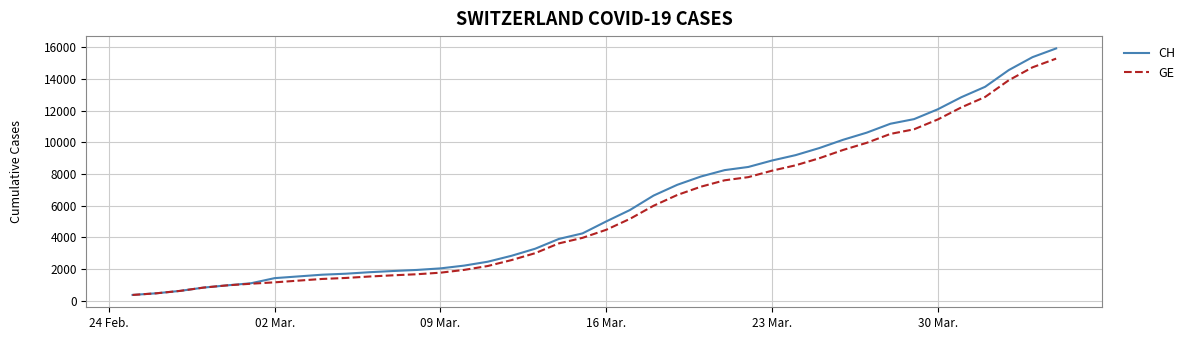

What is the minimum value for CH?

375